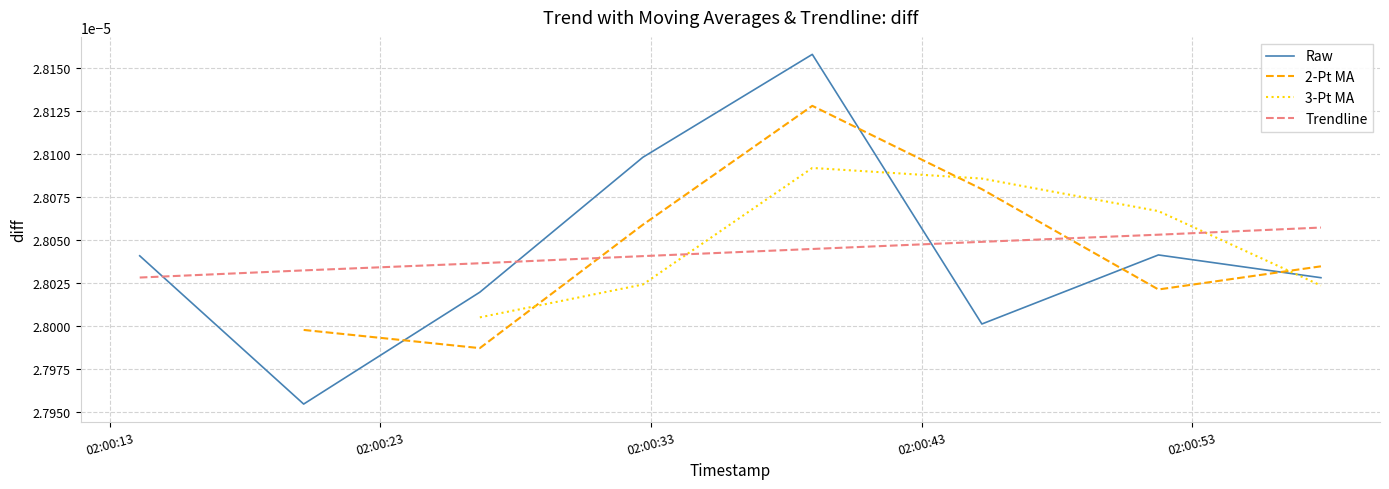

Which series ends up on top after the final intersection of Raw and Trendline?

Trendline